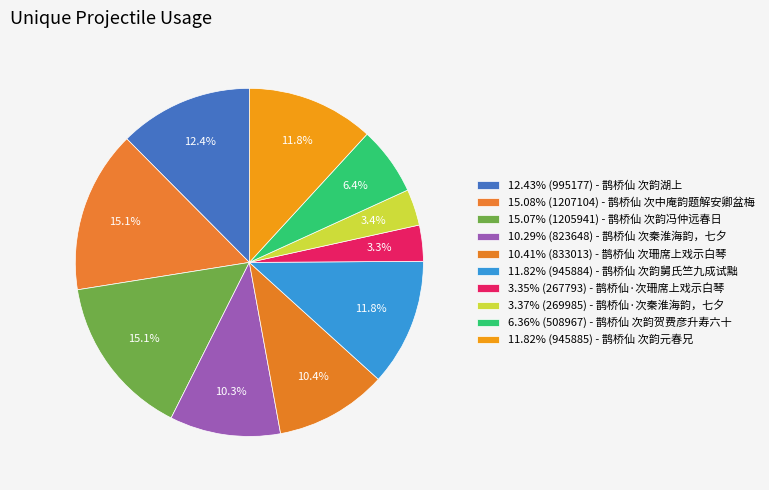

Is there a majority slice in this chart?

No